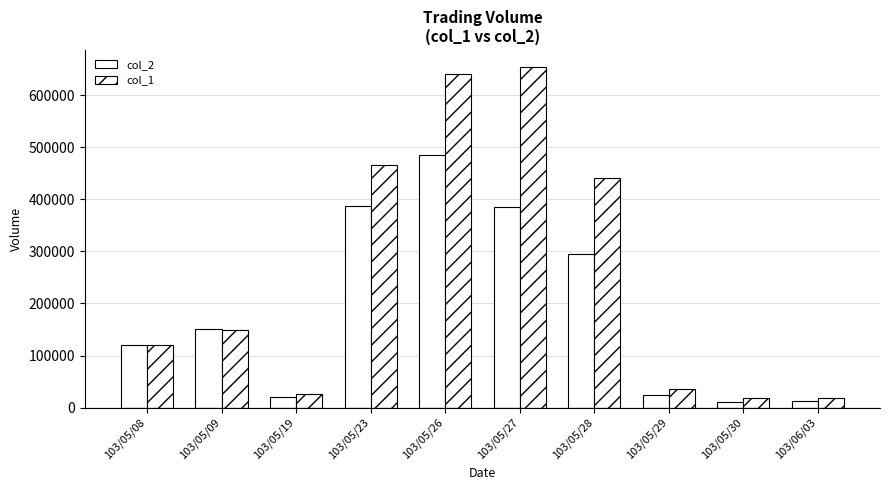

How many bars are there in each group?

2